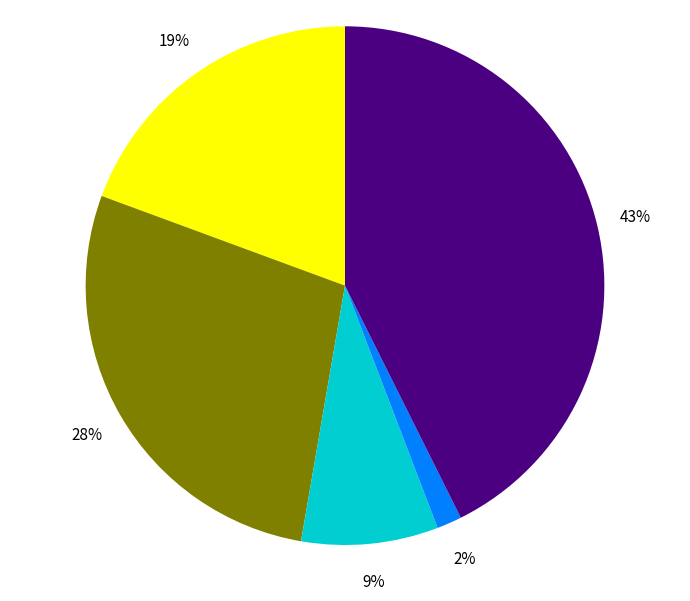

Is there a majority slice in this chart?

No